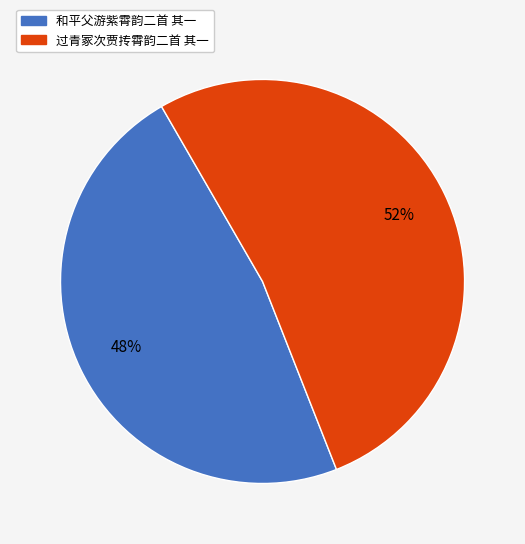

Is it true that 和平父游紫霄韵二首 其一 is 48% of the pie?

True